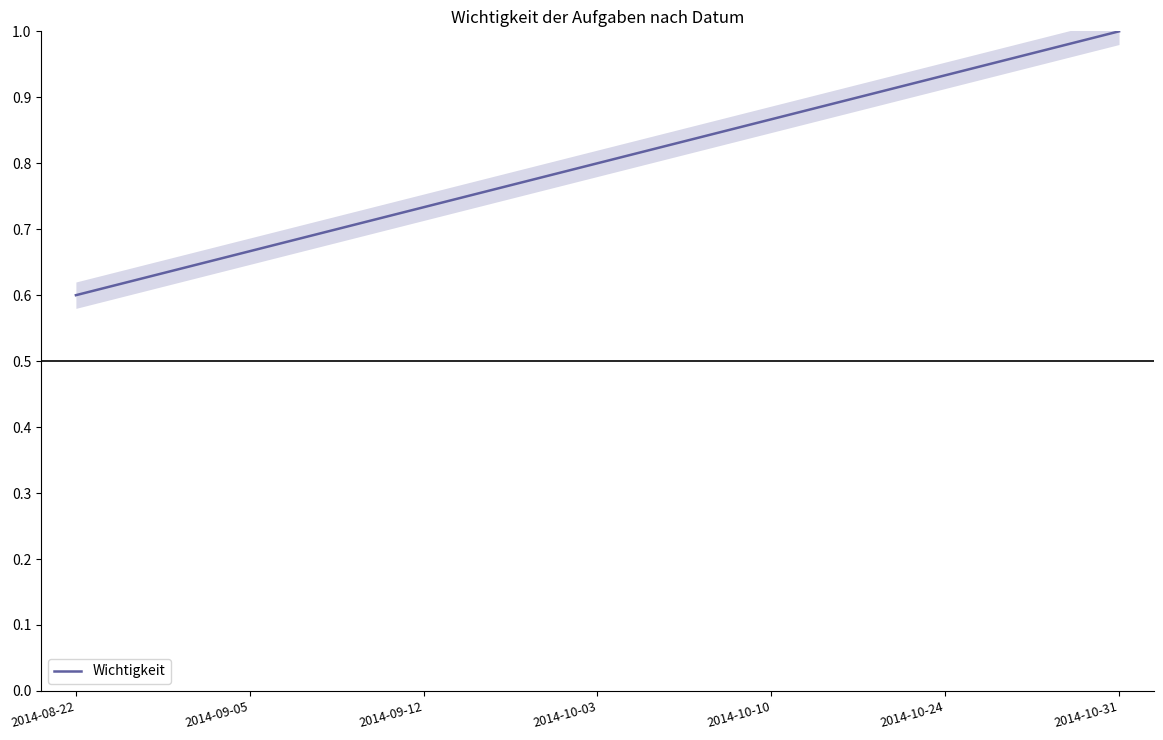

What is the minimum value shown in the chart?

0.6